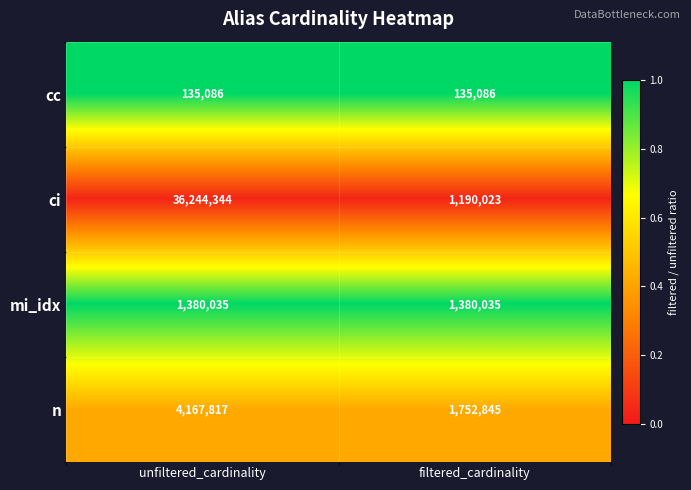

What is the sum of all ci values?

37434367